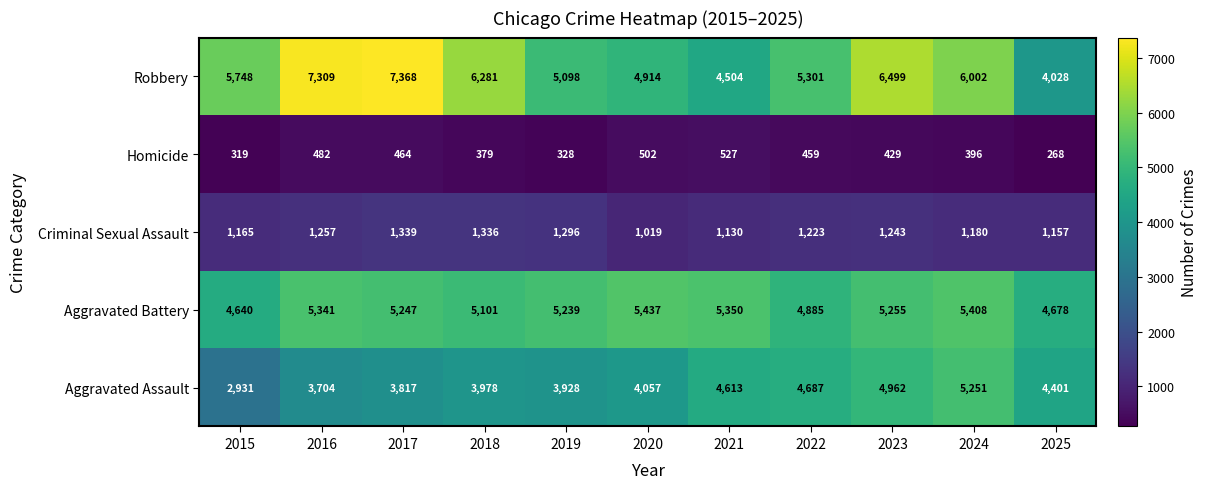

What is the greatest value displayed?

7368